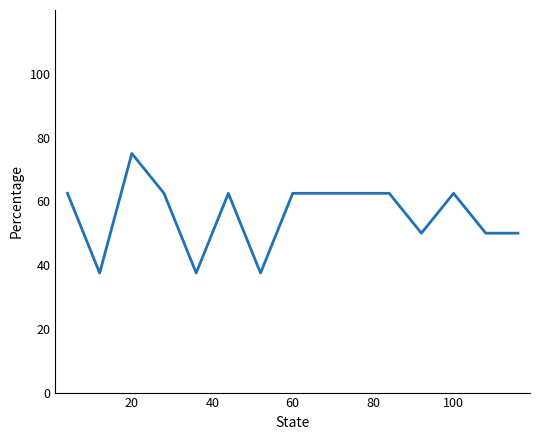

What is the difference between the maximum and minimum values?

37.5